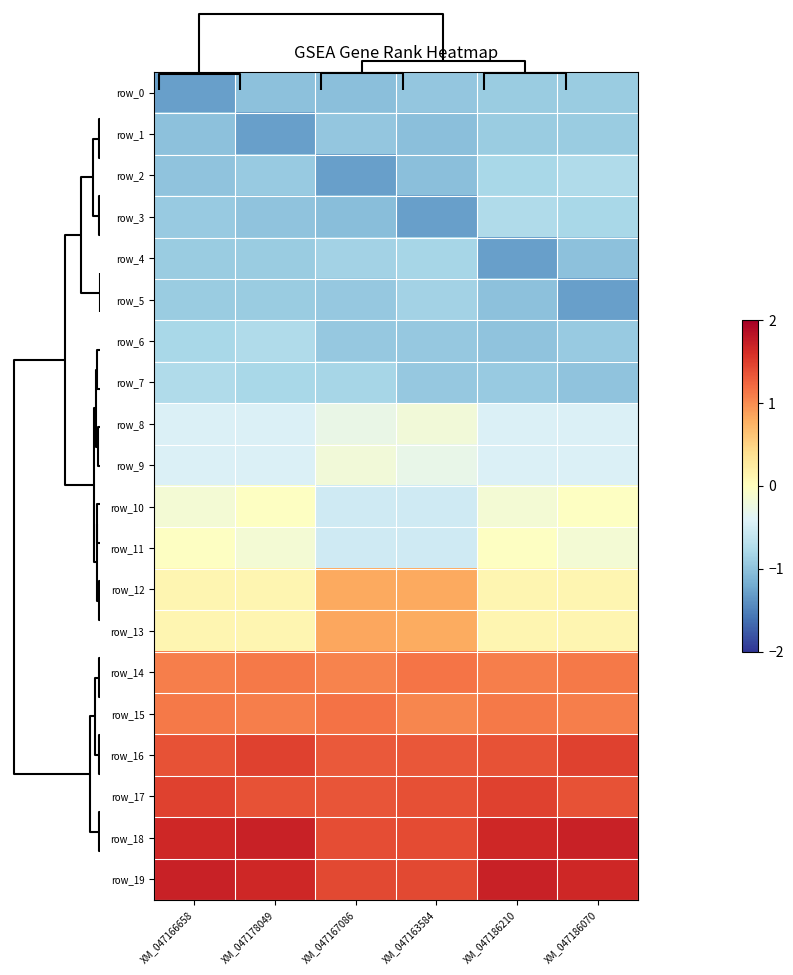

List the labels in order of row_1 value, largest first.

XM_047186210, XM_047186070, XM_047167086, XM_047166658, XM_047163584, XM_047178049